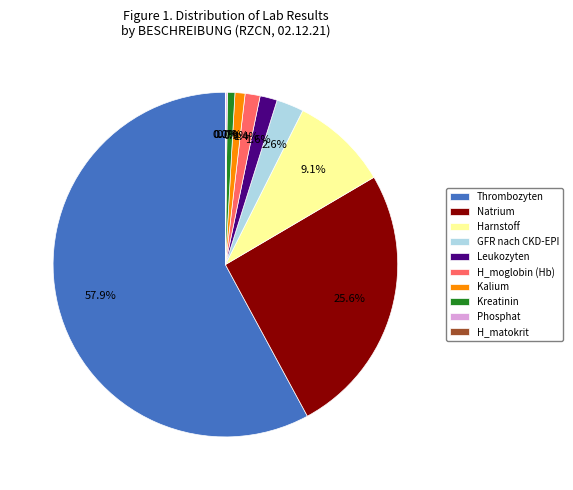

Which slice is the largest?

Thrombozyten